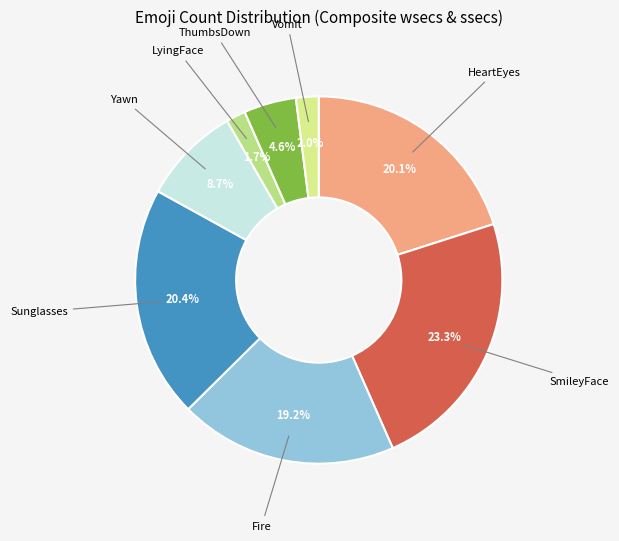

Is there a majority slice in this chart?

No